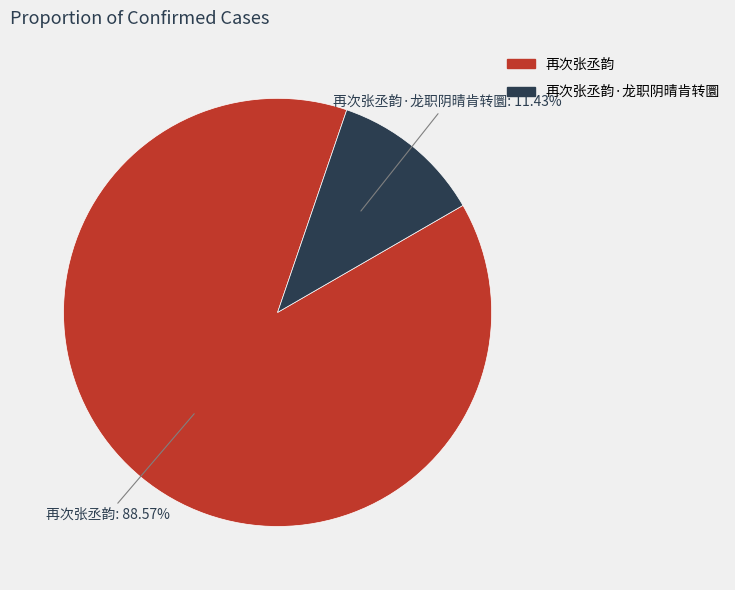

Does any single category account for the majority?

Yes